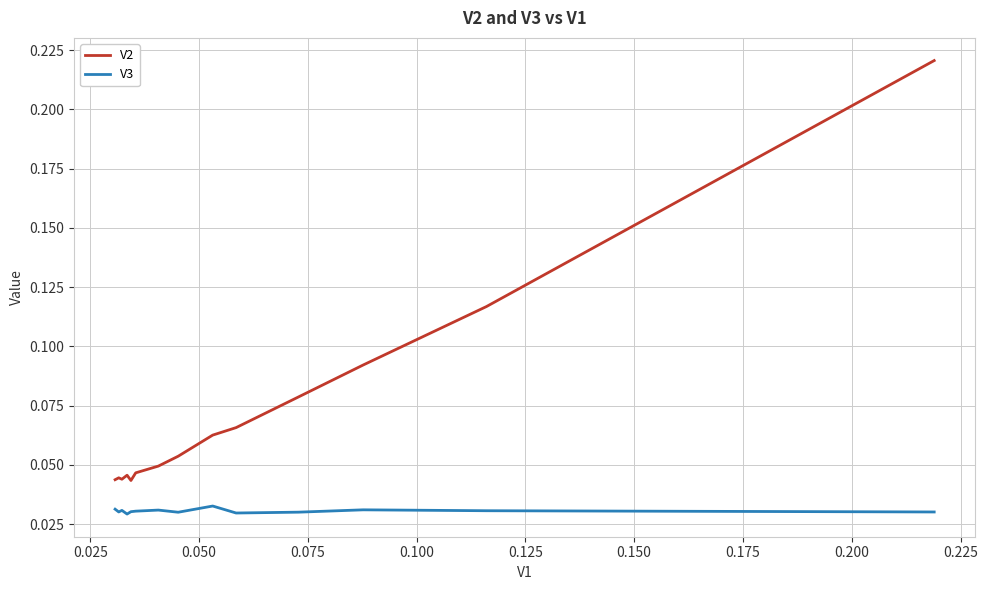

Rank the series by their maximum value, from highest to lowest.

V2, V3